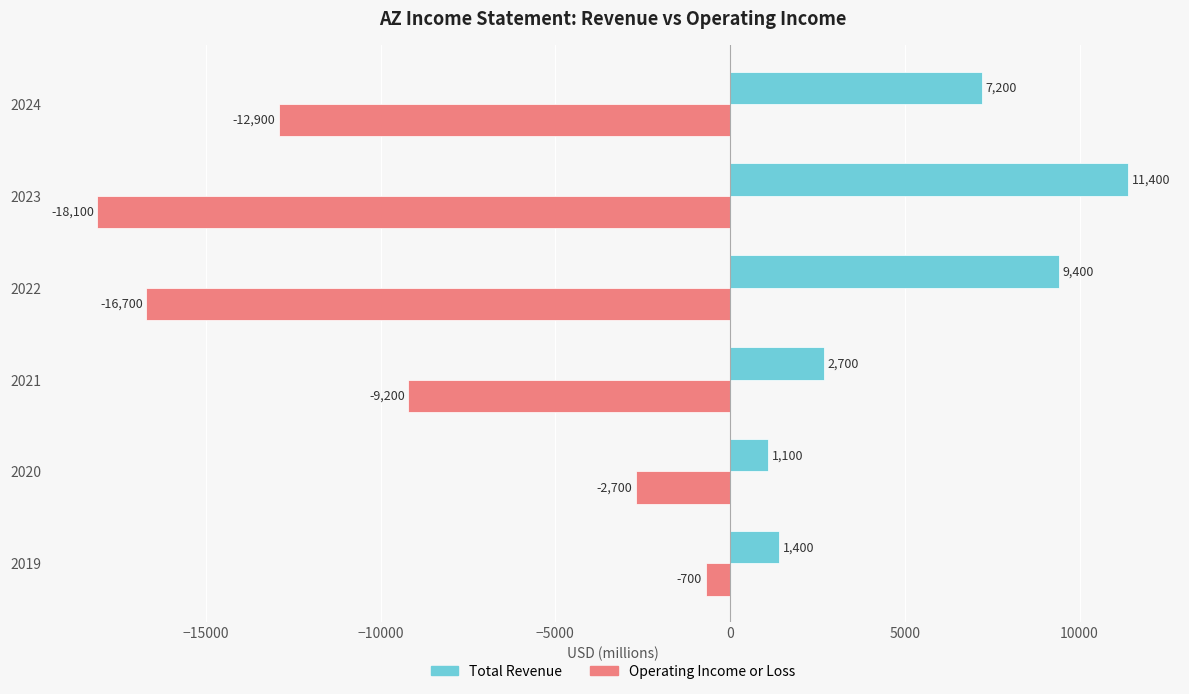

Rank the series by their maximum value, from highest to lowest.

Total Revenue, Operating Income or Loss